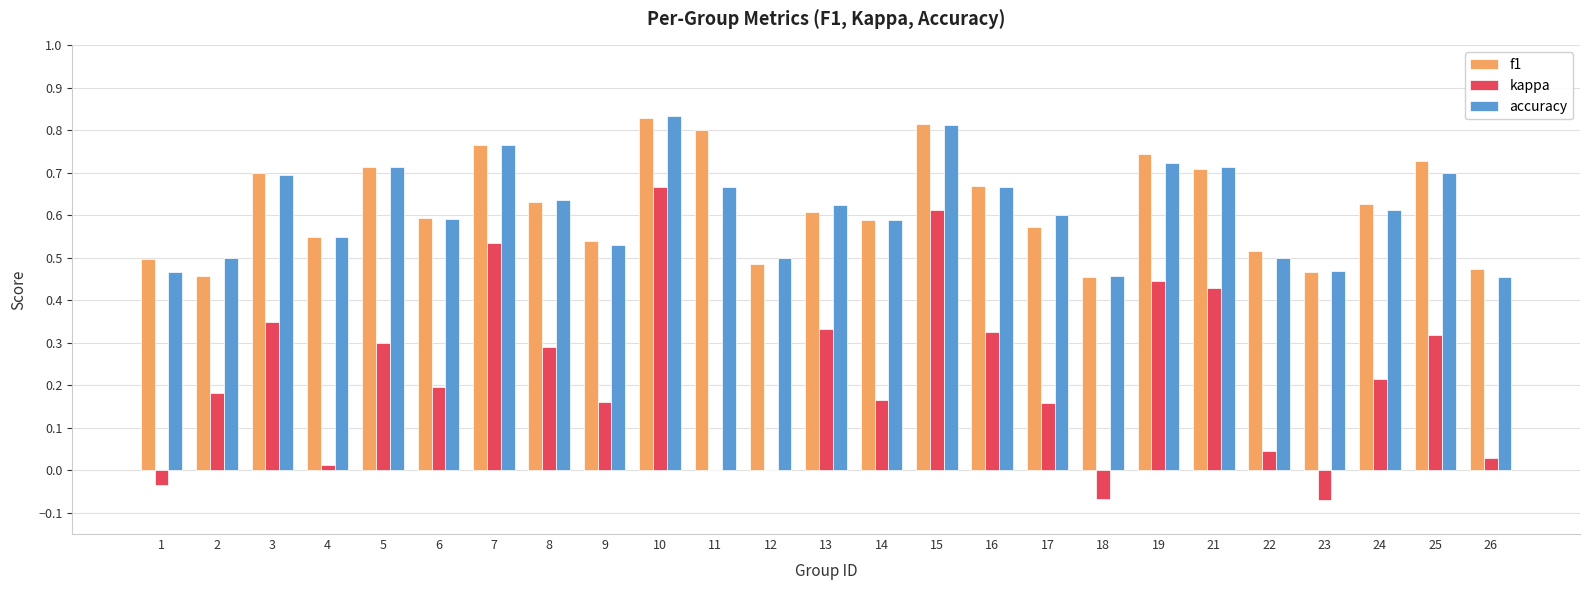

Is the value of accuracy at 16 greater than the value of f1 at 11?

No